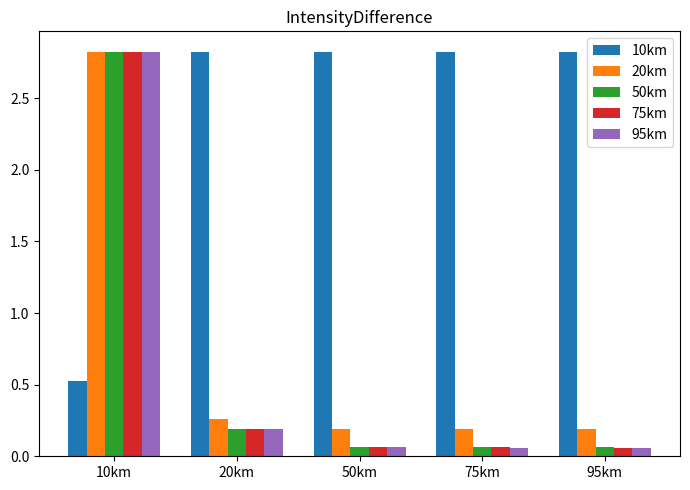

What is the sum of all 10km values?

11.8